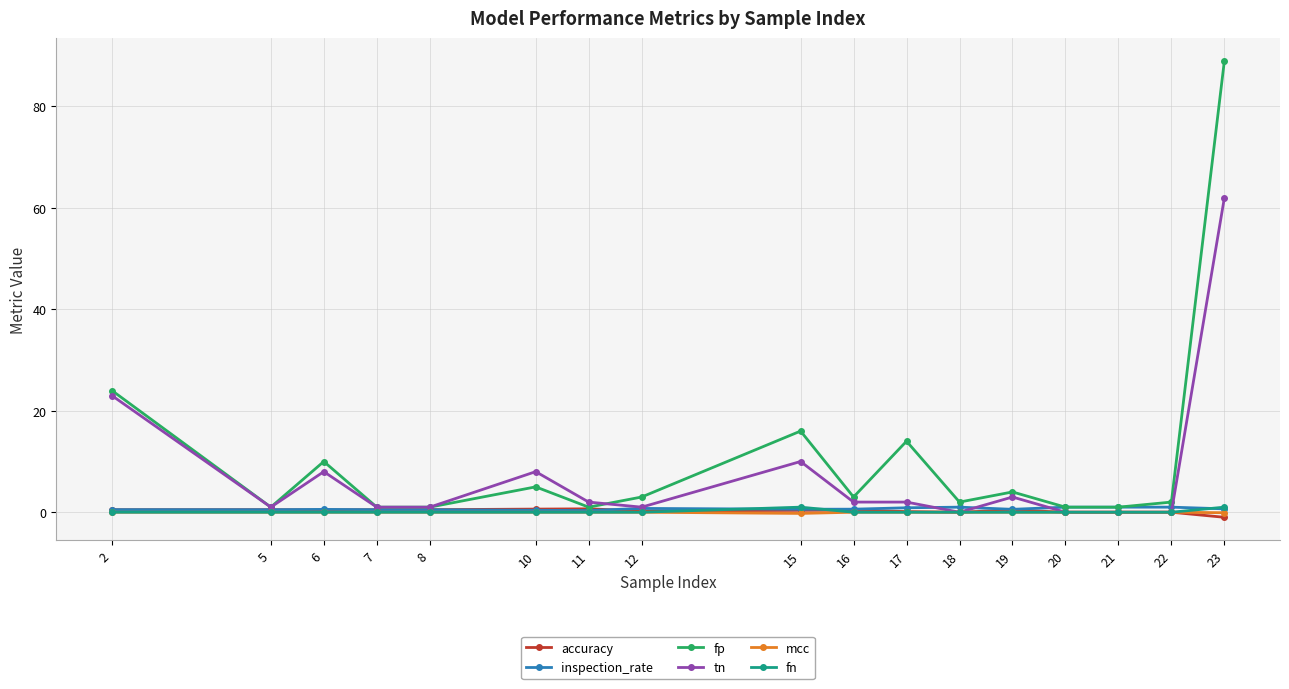

Which category has the highest value across all series?

23